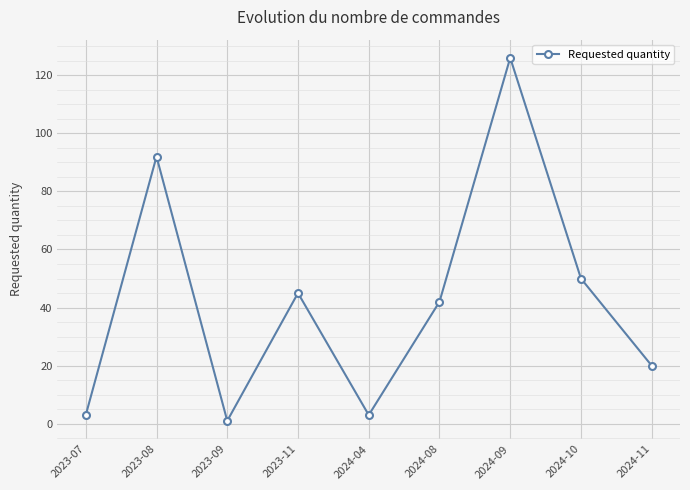

How many points are lower than both their immediate neighbors (excluding endpoints)?

2